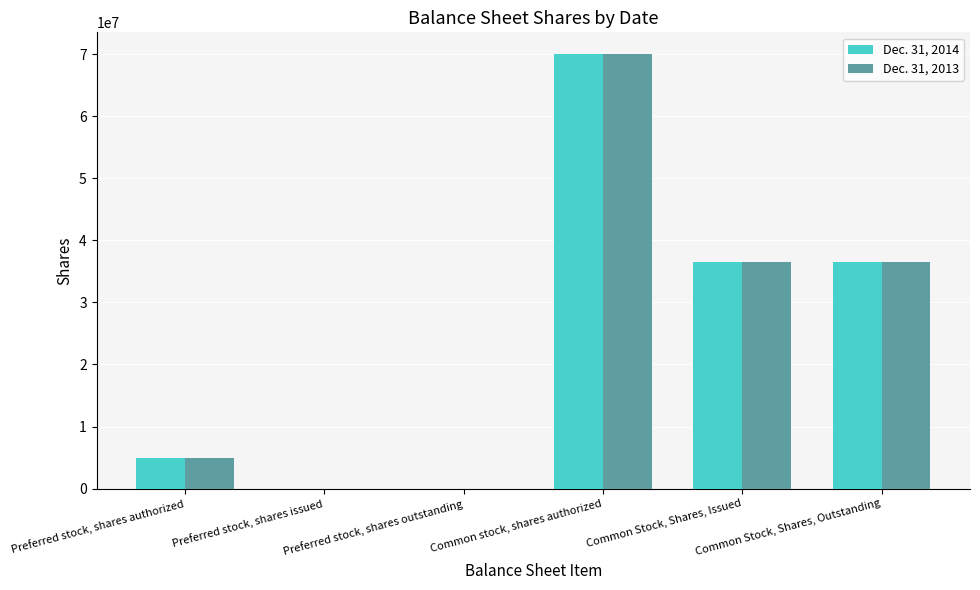

What is the maximum value for Dec. 31, 2014?

70000000